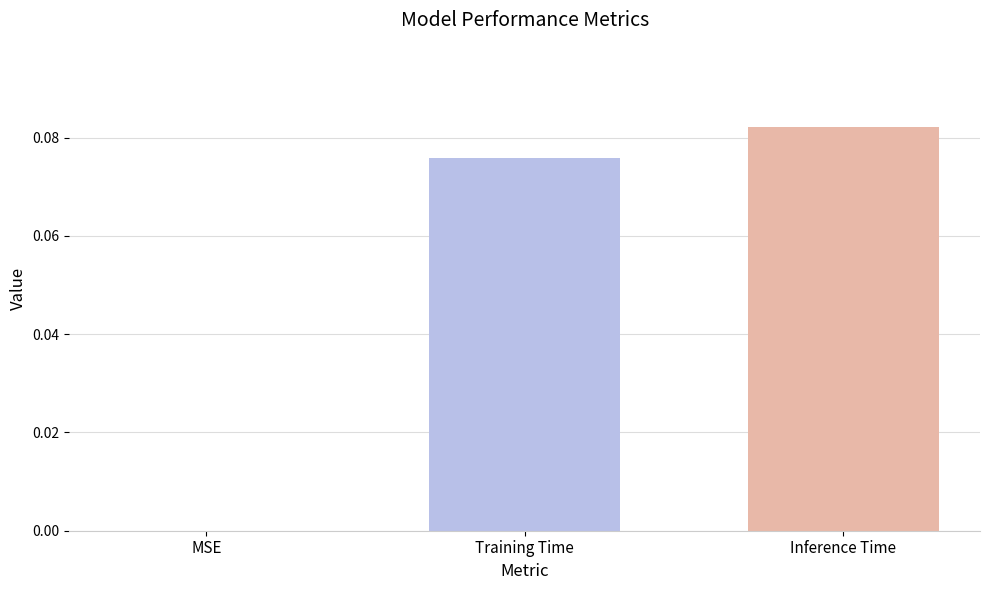

At which category does the chart reach its peak across all series?

Inference Time